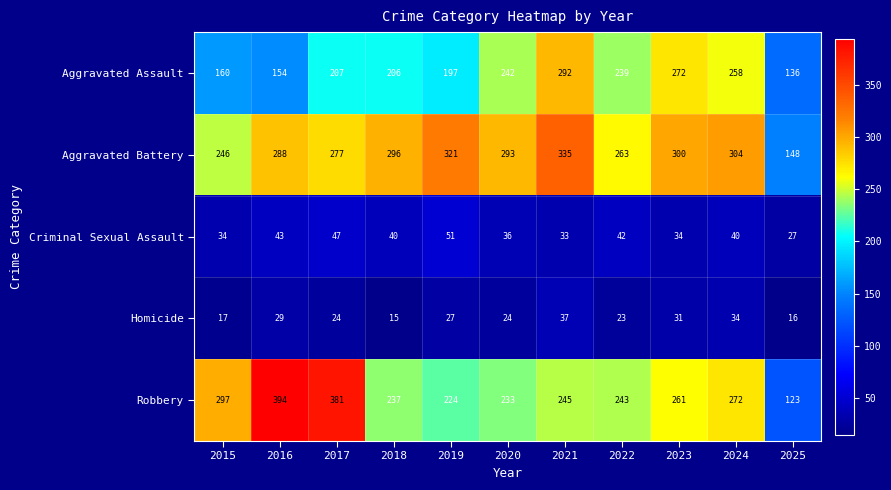

Where is Robbery nearest to the value 258?

2023